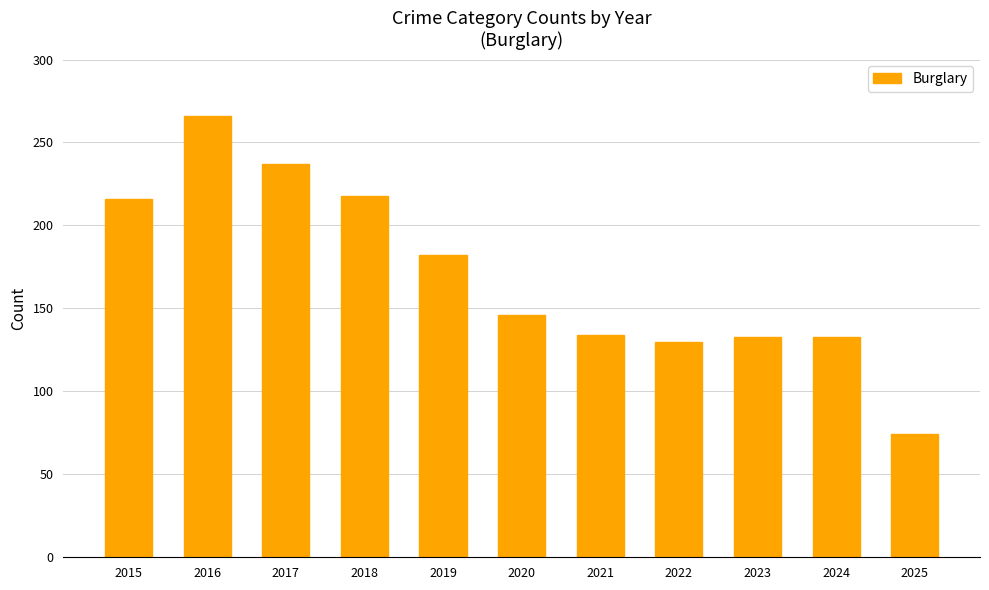

True or false: the data shows 133 at 2024.

True